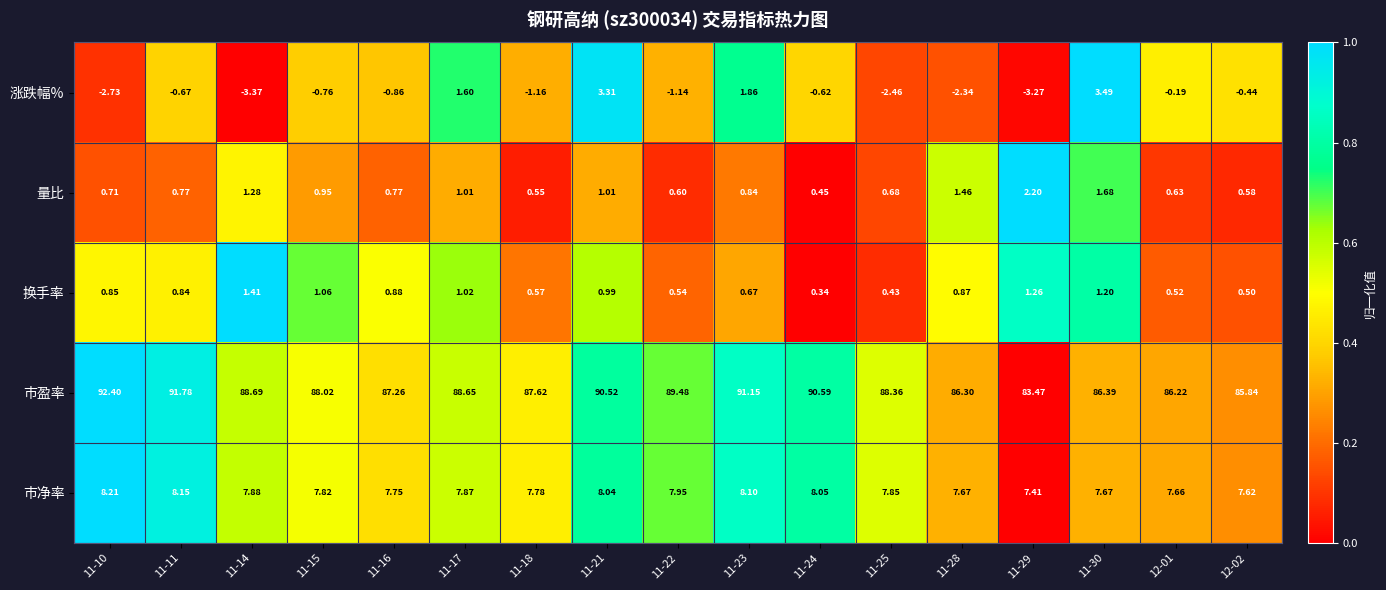

Rank the series at 11-11 from lowest to highest value.

涨跌幅%, 量比, 换手率, 市净率, 市盈率